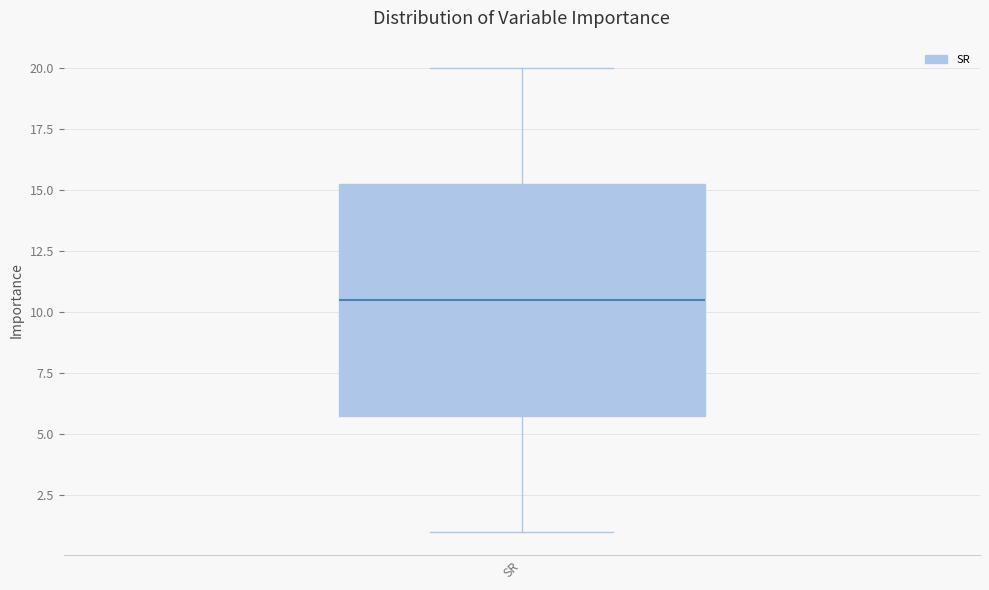

Transcribe this box plot: give where the median line is, the range the box spans, and where the two whiskers end, as read against the y-axis. The values are not printed on the chart, so give them approximately, as read against the axis.

median 10.5, box 6.0 to 15.5, whiskers 1.0 to 20.0